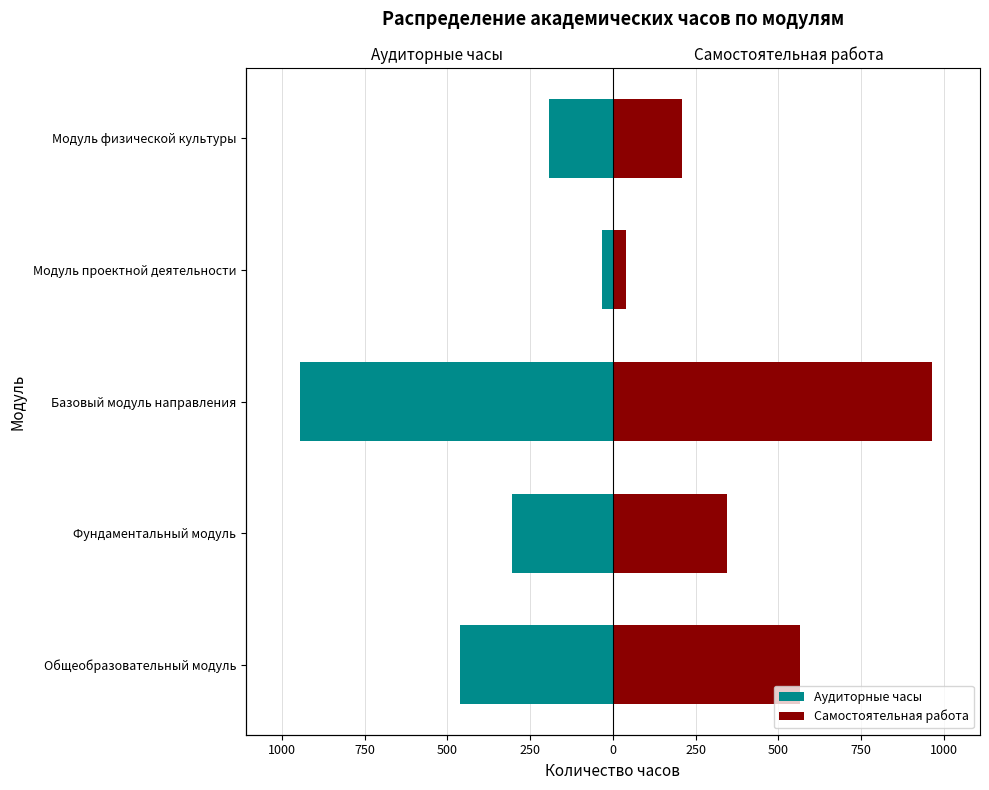

Is it true that Аудиторные часы equals -192 at Модуль физической культуры?

True